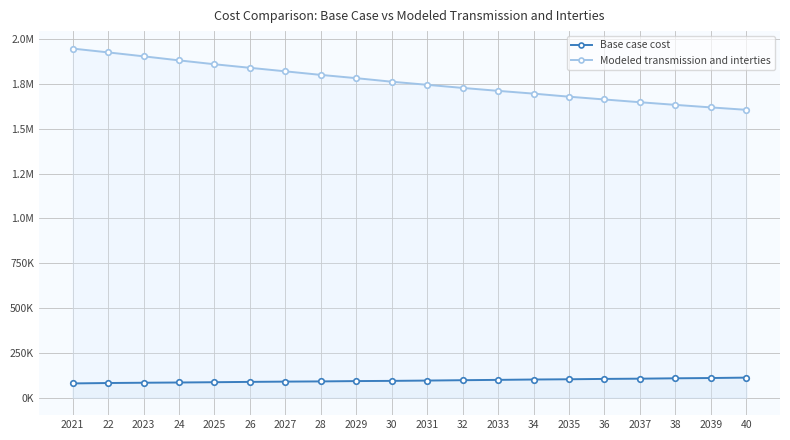

Which series changed the most between 2027 and 2035?

Modeled transmission and interties